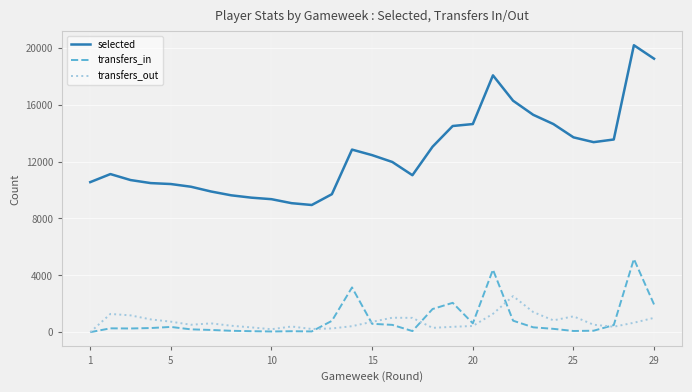

True or false: transfers_in and selected intersect in this chart.

False